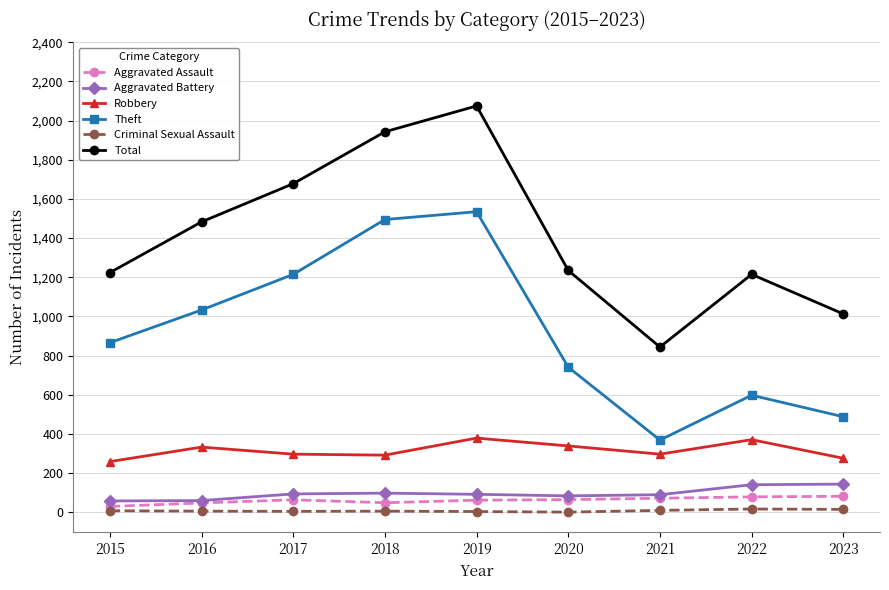

Between 2016 and 2018, which series saw the biggest shift?

Theft